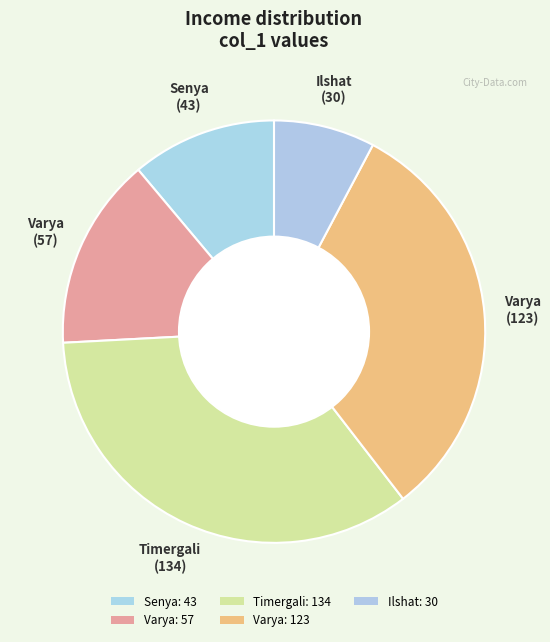

What is the largest slice in the pie chart?

Timergali